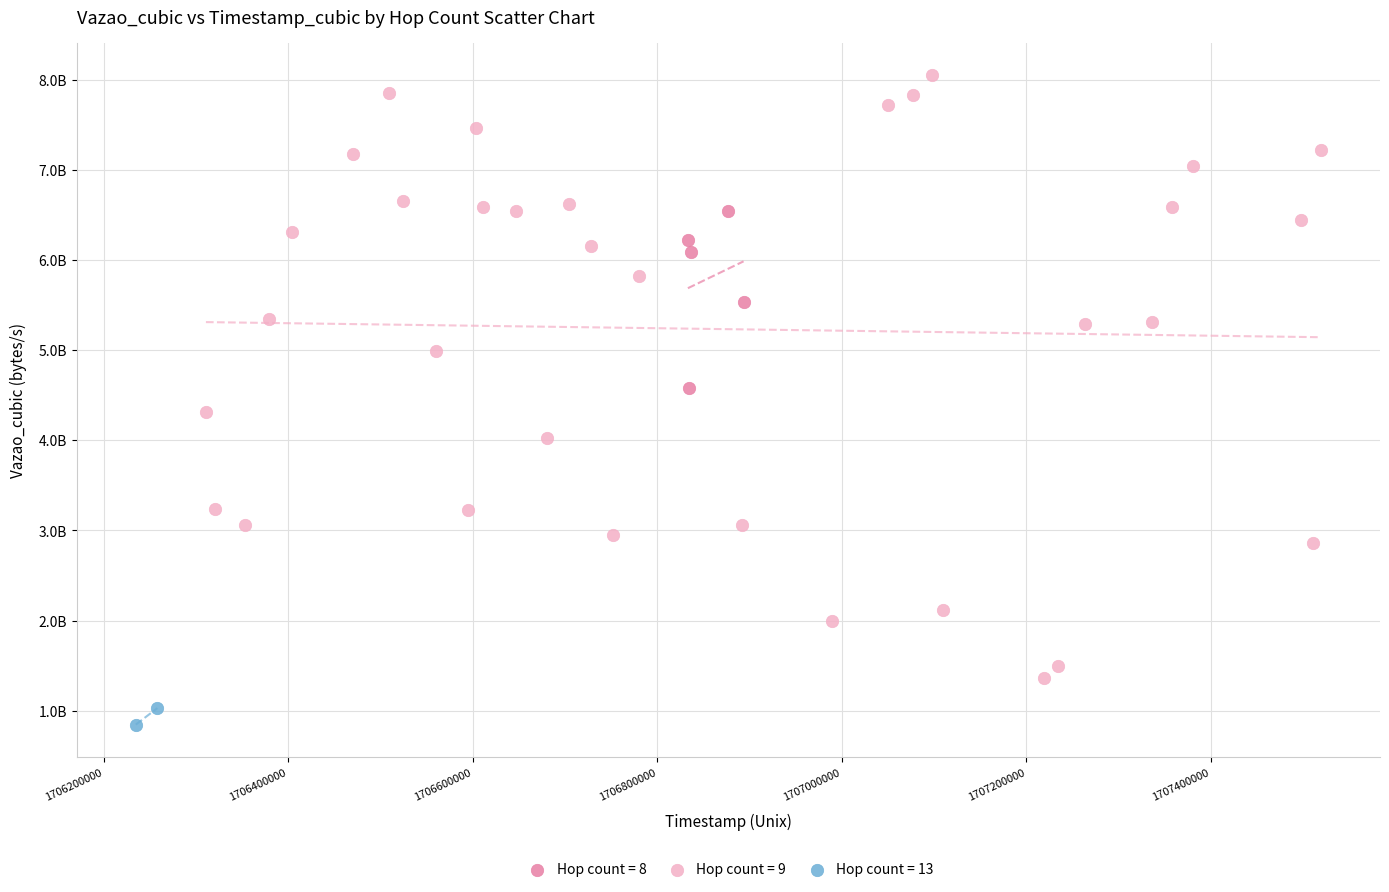

Which series contains the lowest Y value?

Hop count = 13